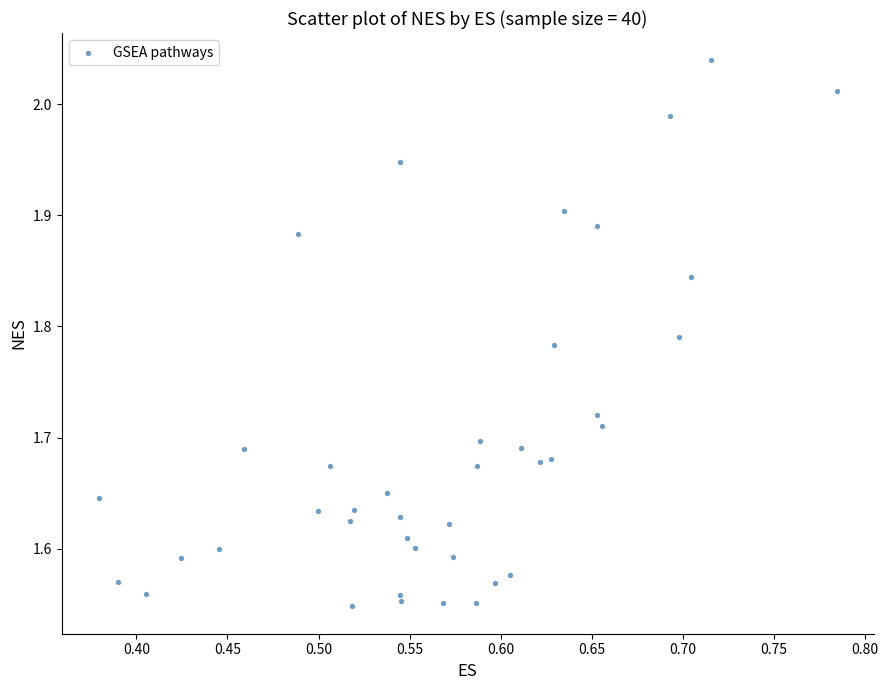

What is the range of X values (max minus min)?

0.4